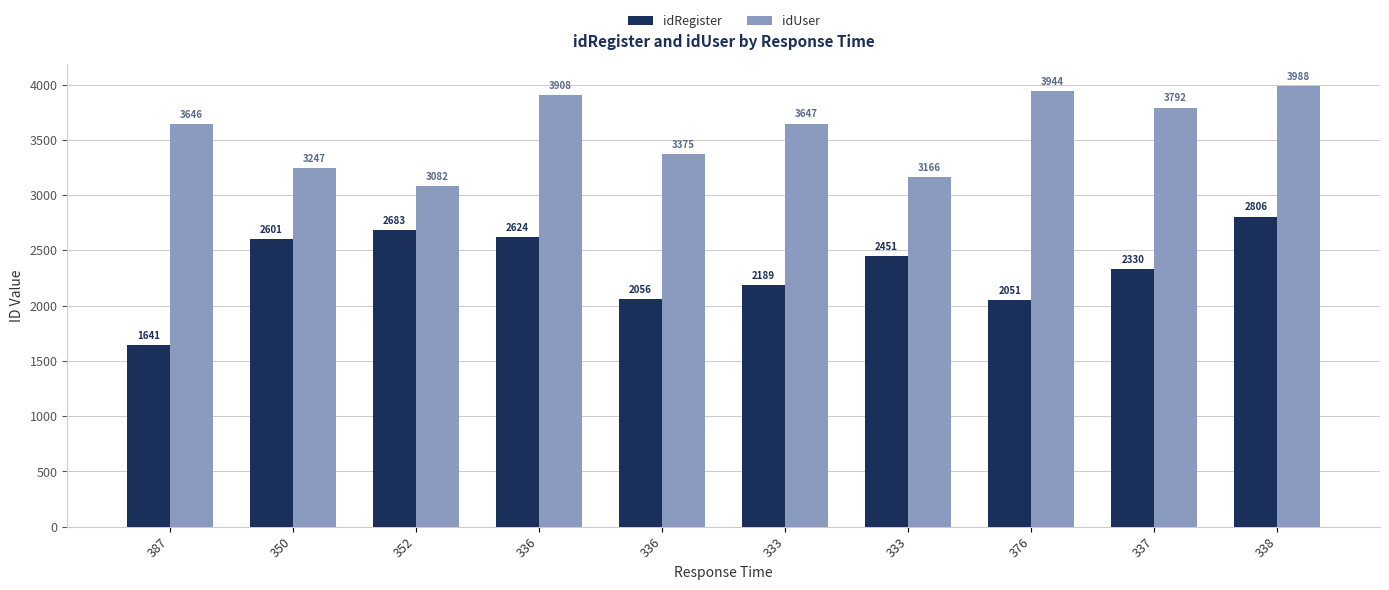

At 336, list the series in order from largest to smallest.

idUser, idRegister